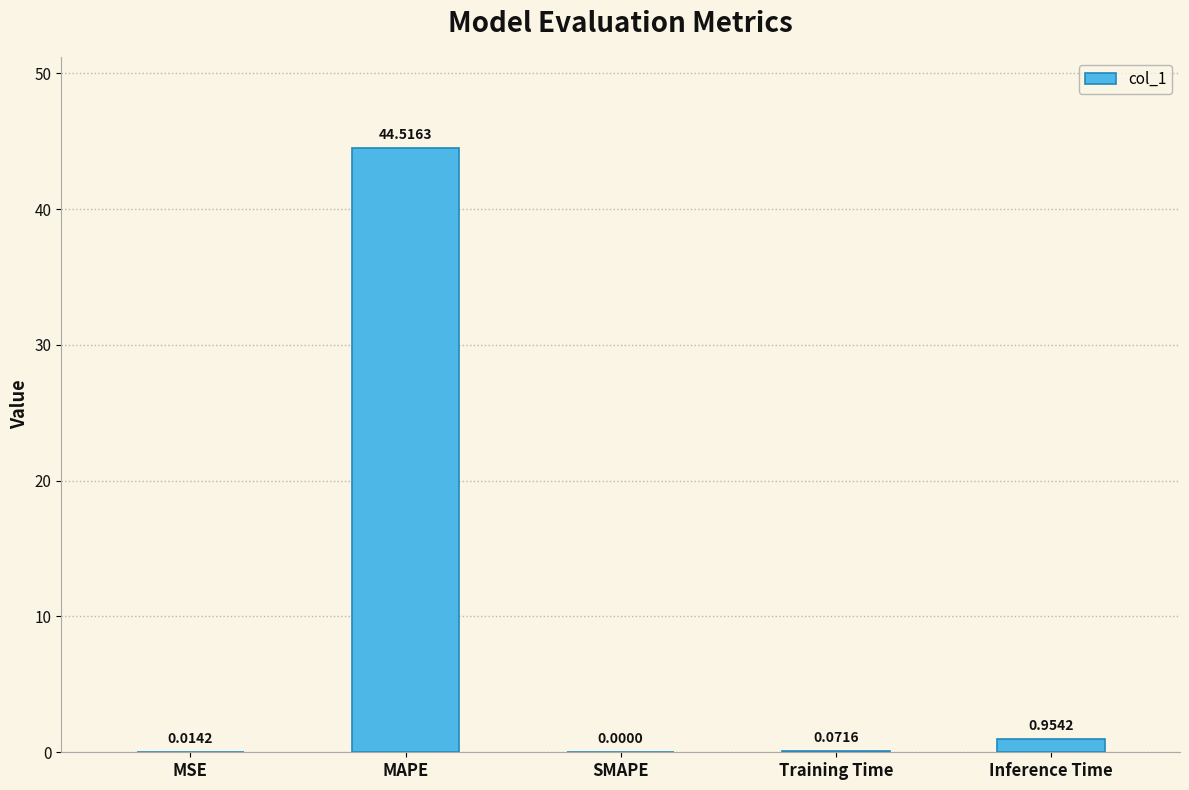

Which has a higher value, MAPE or Training Time?

MAPE